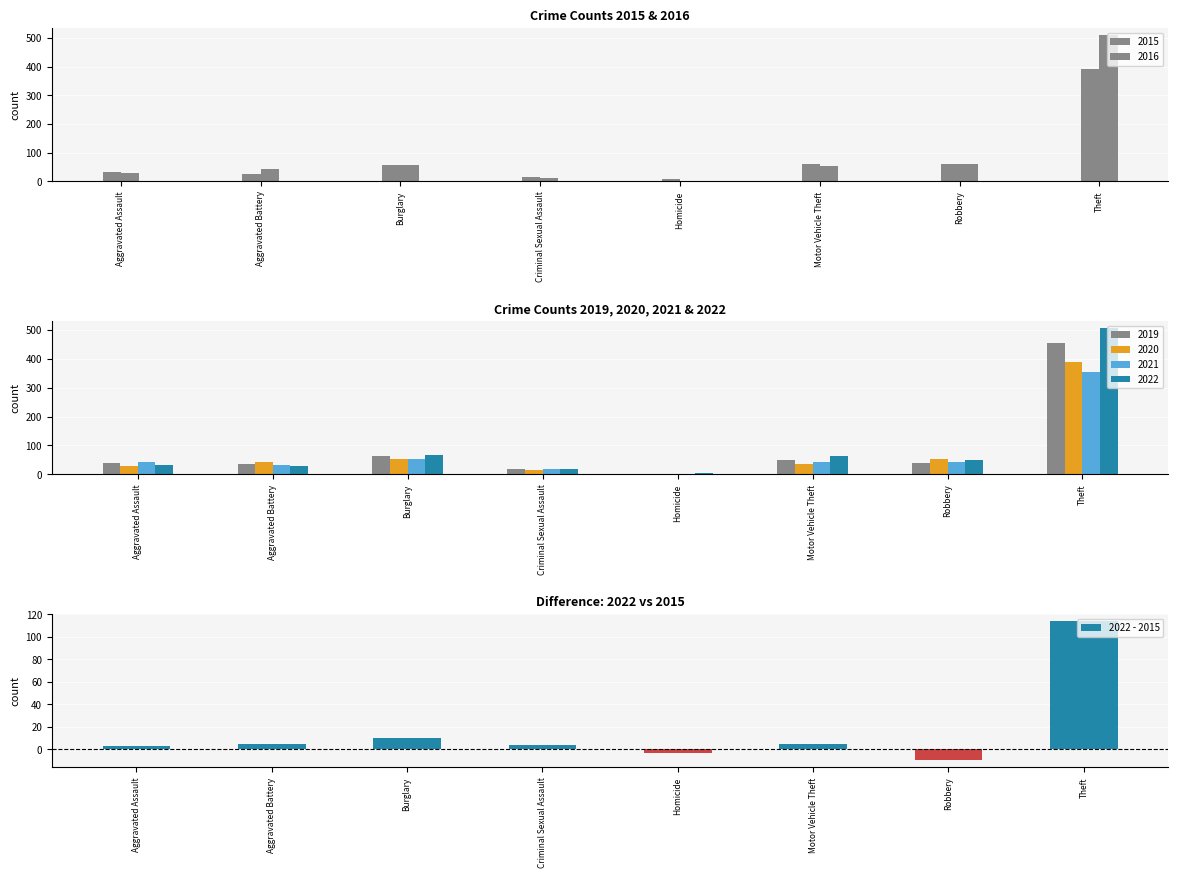

The chart shows a value of 178 at Theft. True or false?

False